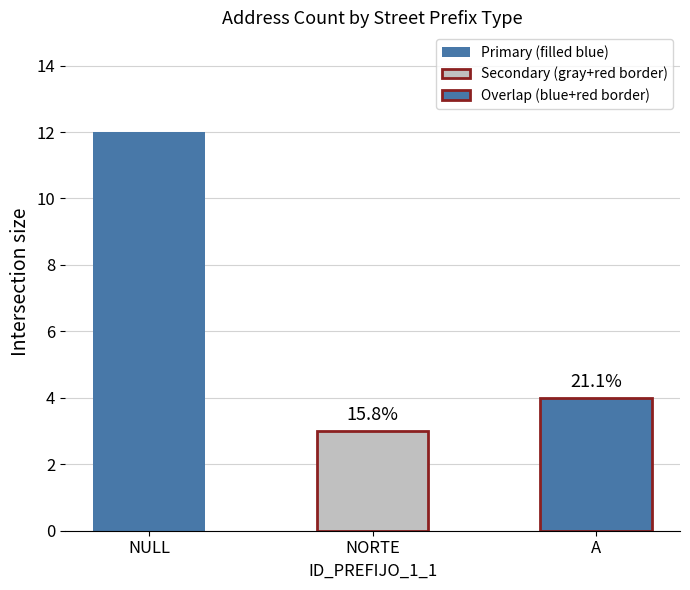

Does the chart contain stacked bars?

No